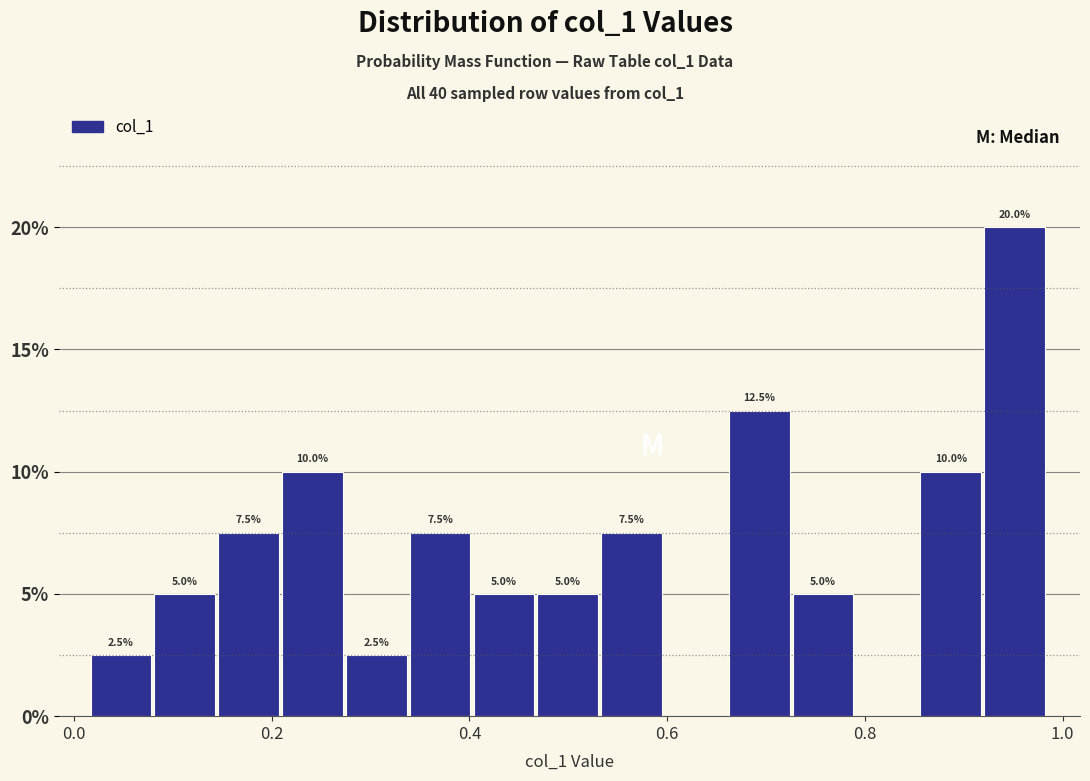

Around what value on the x-axis is the tallest bar? Give the approximate position of its centre, as read against the axis.

0.96